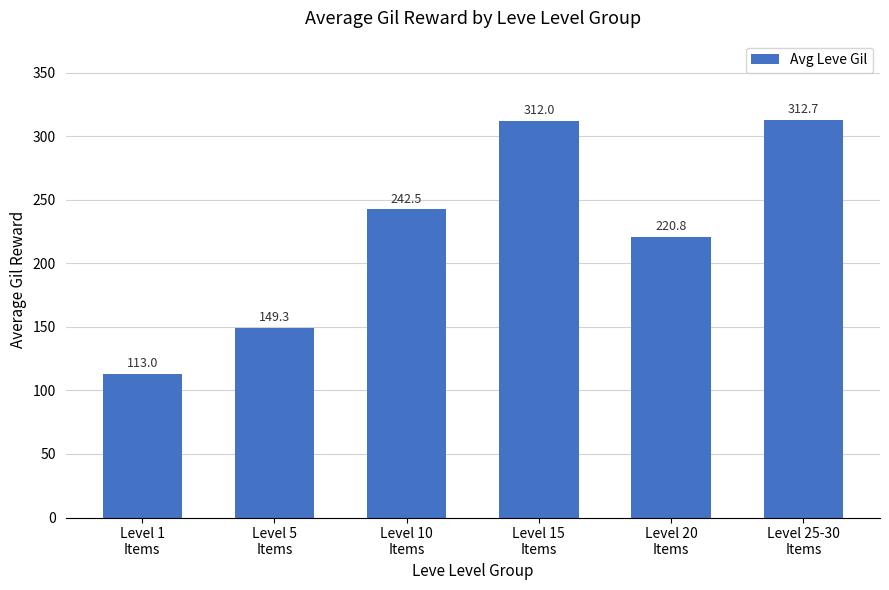

Is it true that the value at Level 25-30
Items is 312.7?

True